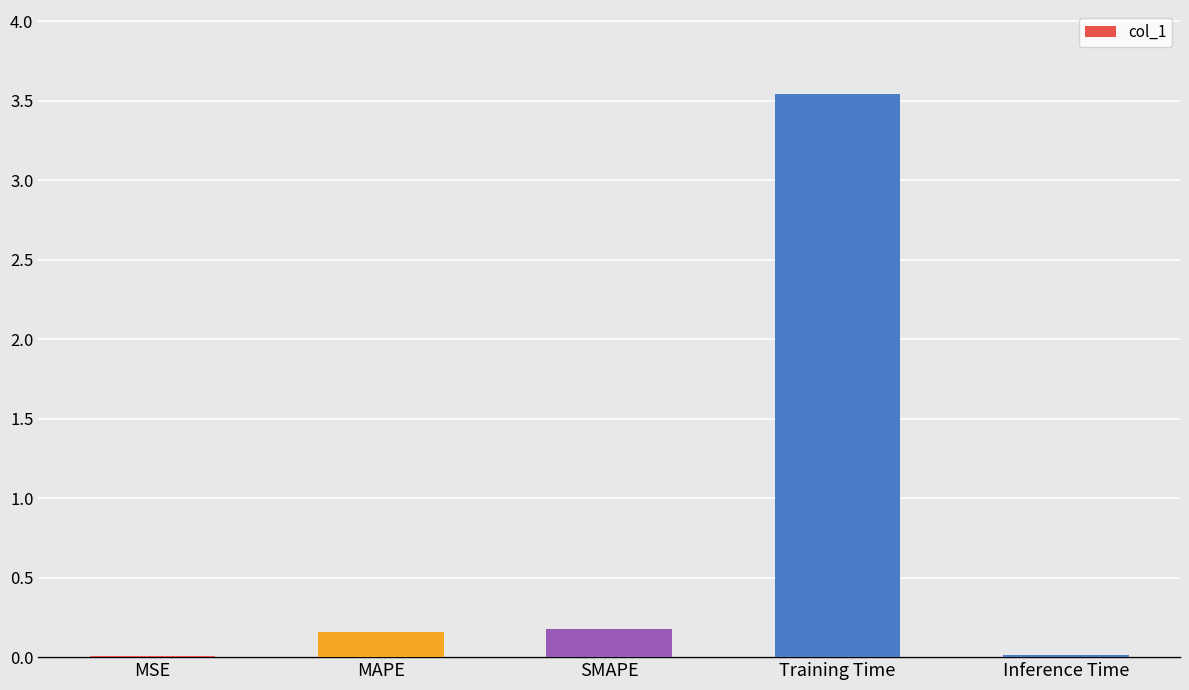

How many categories are shown in the chart?

5